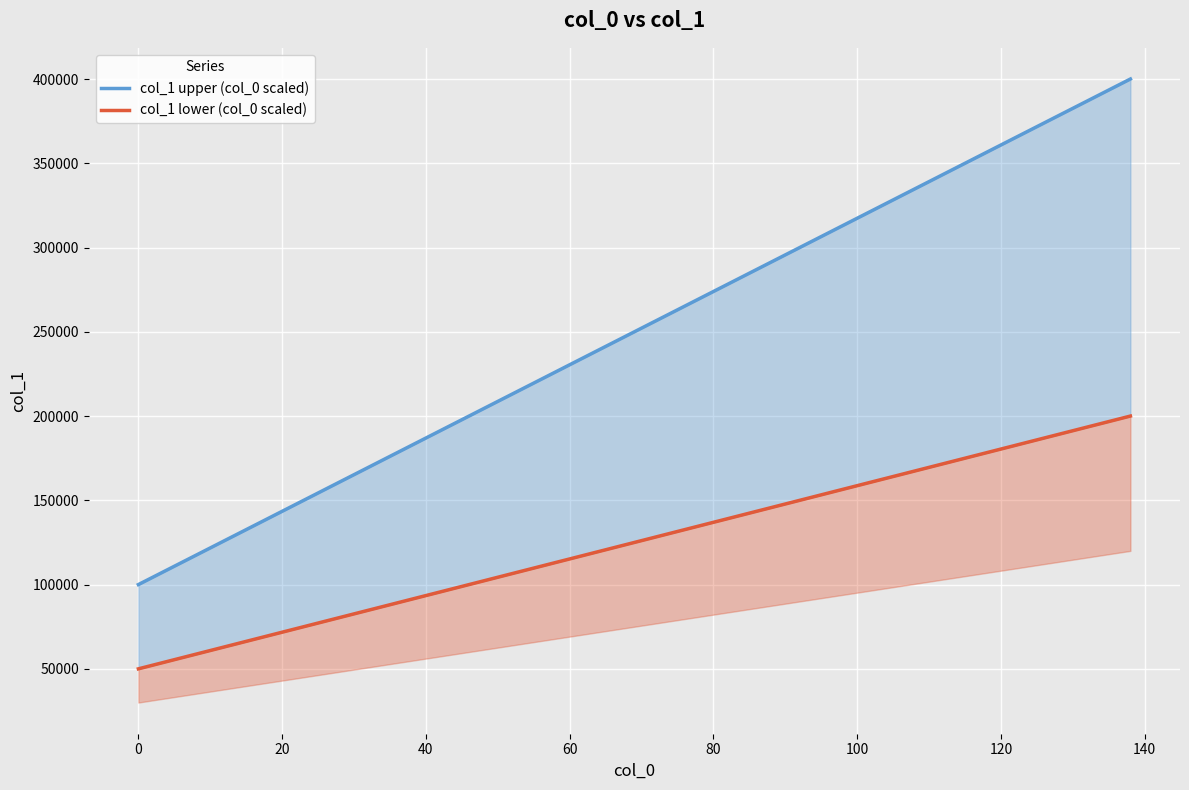

What is the value of the col_1 lower (col_0 scaled) point at the 4th from the left?

109782.6